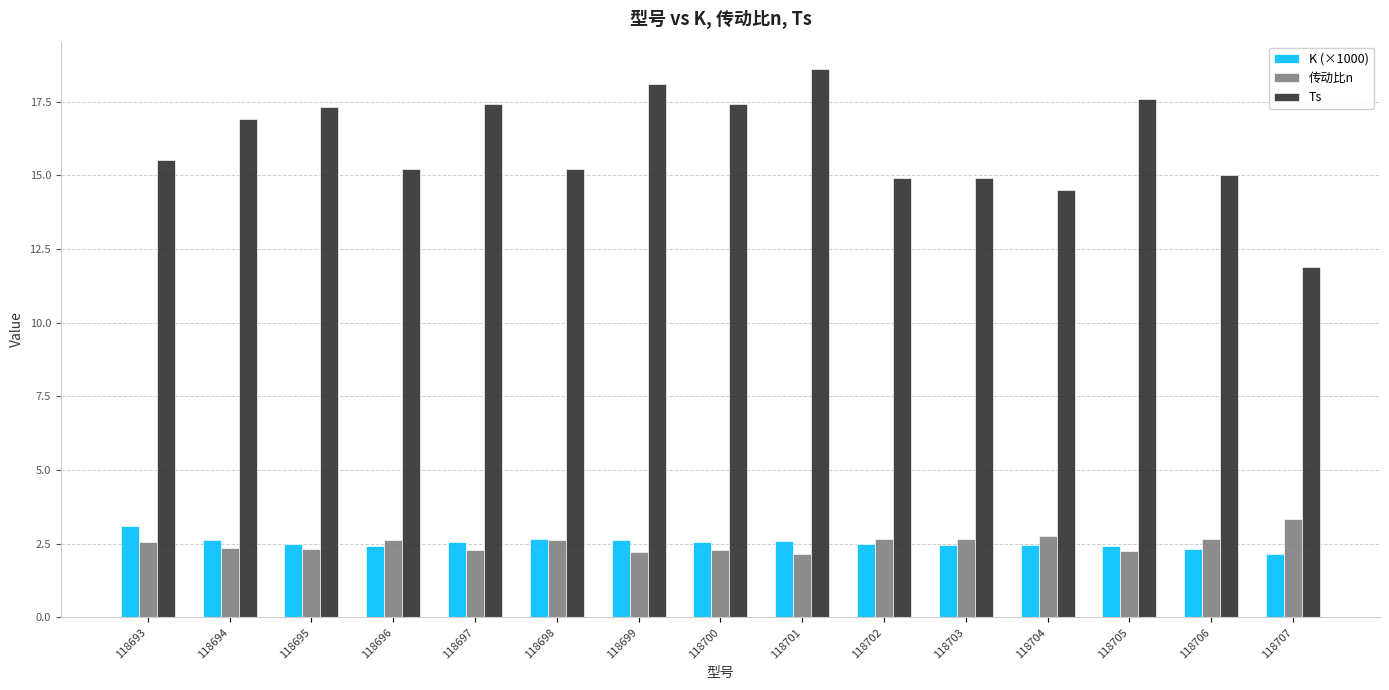

The value of Ts at 118699 is 25.5. True or false?

False